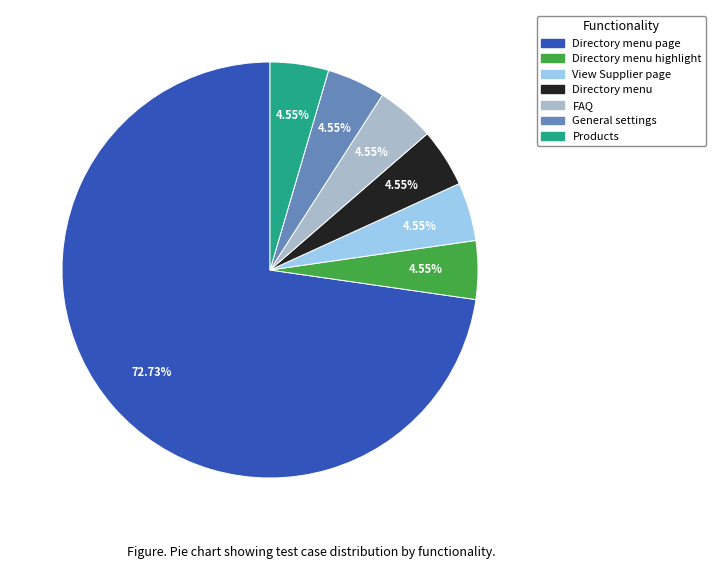

To the nearest percent, what portion does FAQ represent?

5%